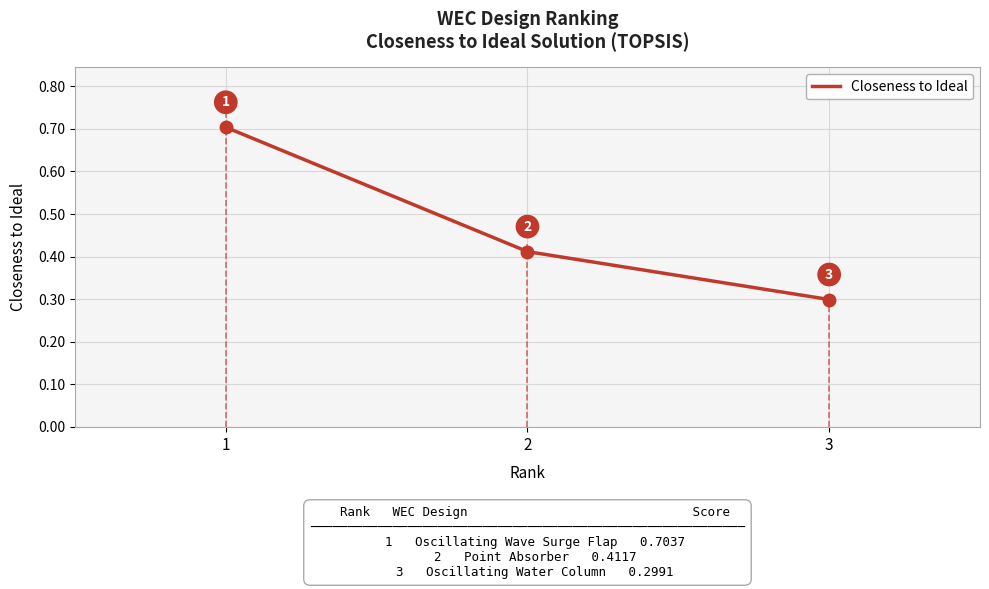

Count the values in the range 0 to 1.

3